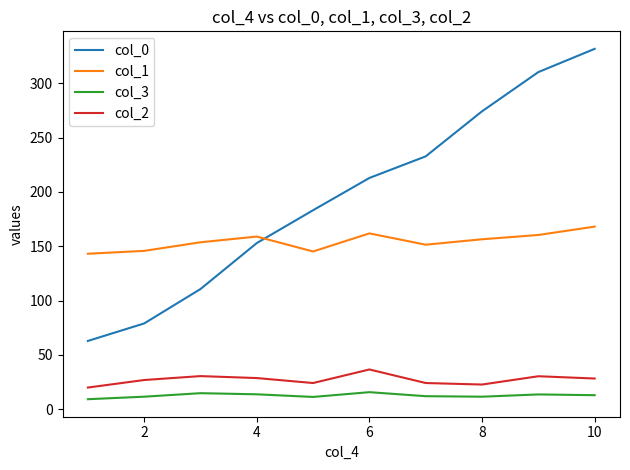

True or false: col_3 and col_2 intersect in this chart.

False